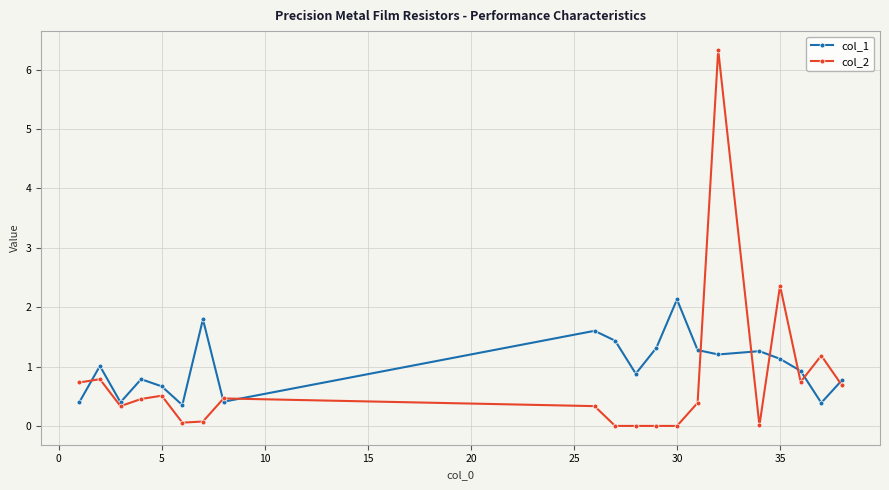

Which series has the widest spread of values?

col_2